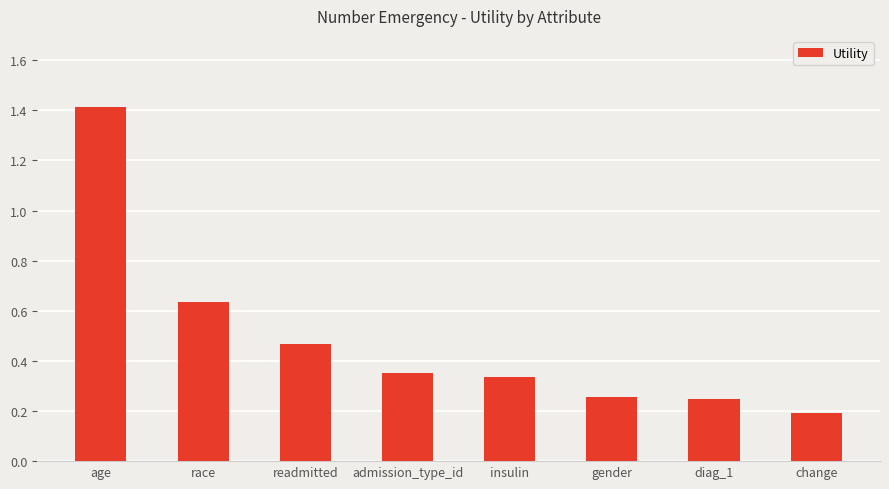

What is the change in value from age to admission_type_id?

-1.1